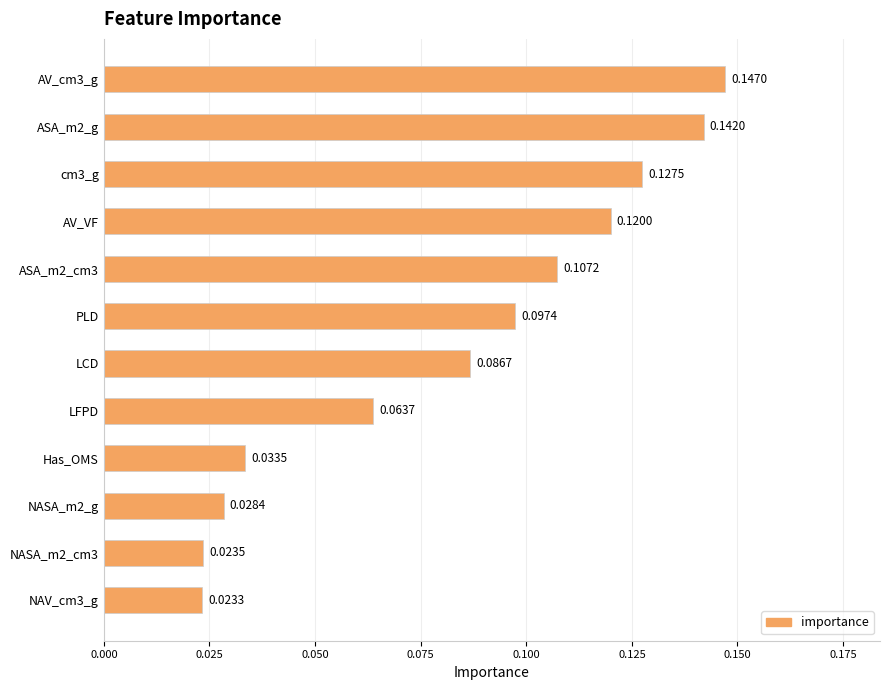

Which has a higher value, NASA_m2_g or AV_VF?

AV_VF